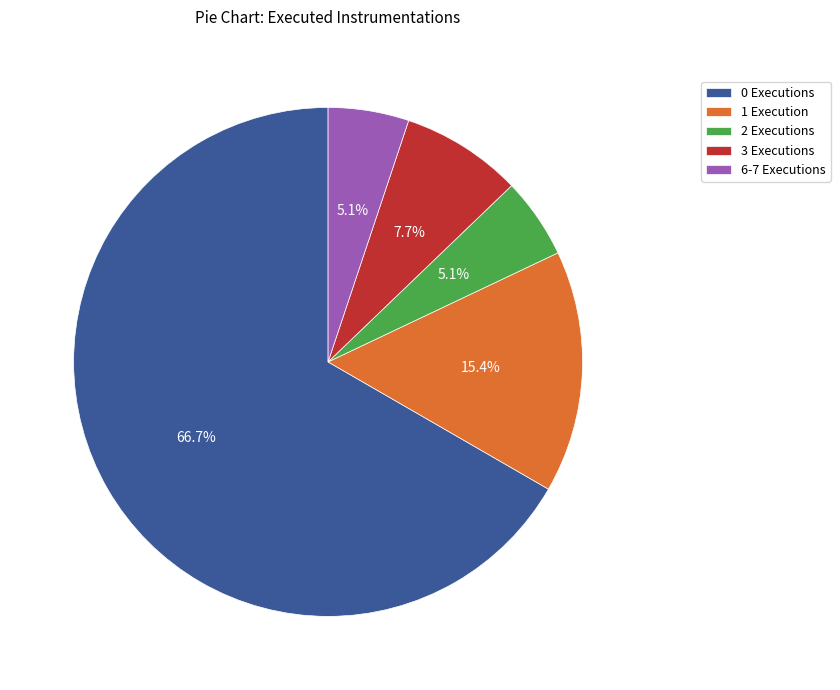

Does 6-7 Executions represent more than half of the total?

No